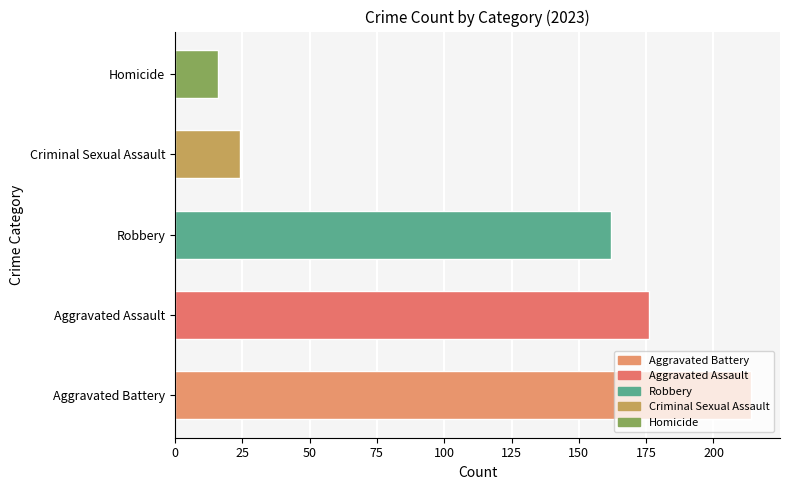

Which category has the highest value across all series?

Aggravated Battery